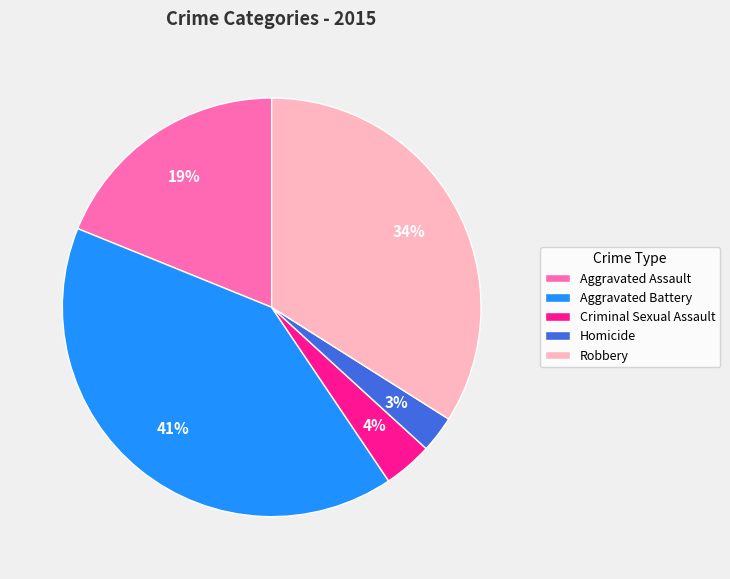

Is Criminal Sexual Assault the majority of the pie?

No